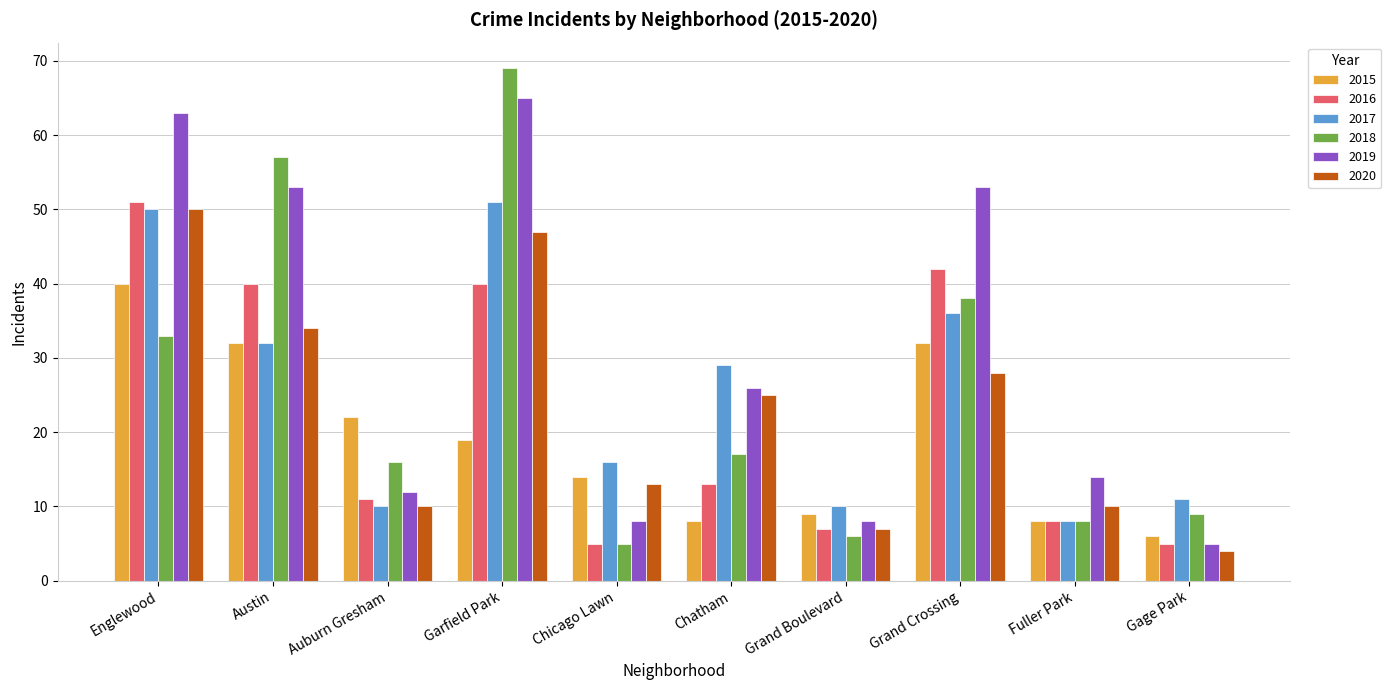

What is the lowest value of the 2017 series?

8